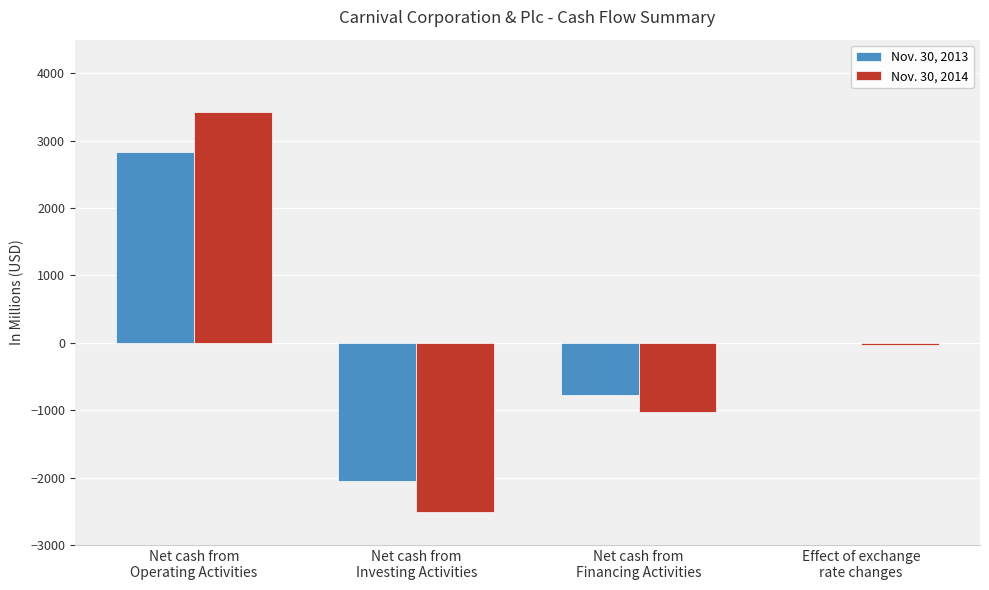

What is the sum of all Nov. 30, 2013 values?

-3